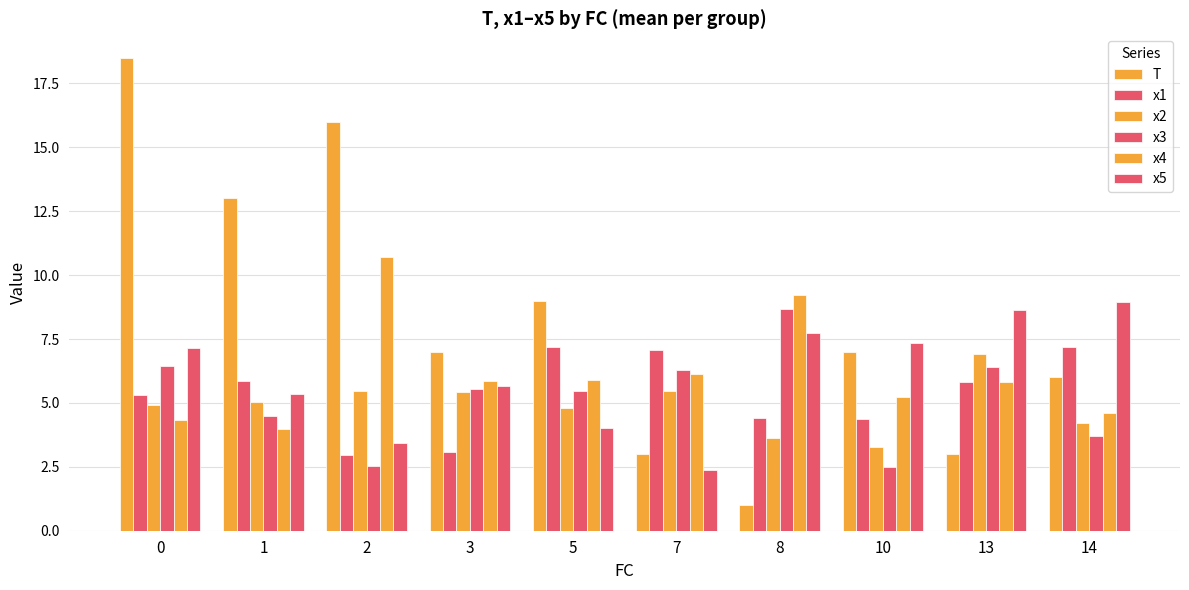

What is the approximate value of x5 at 0?

7.2